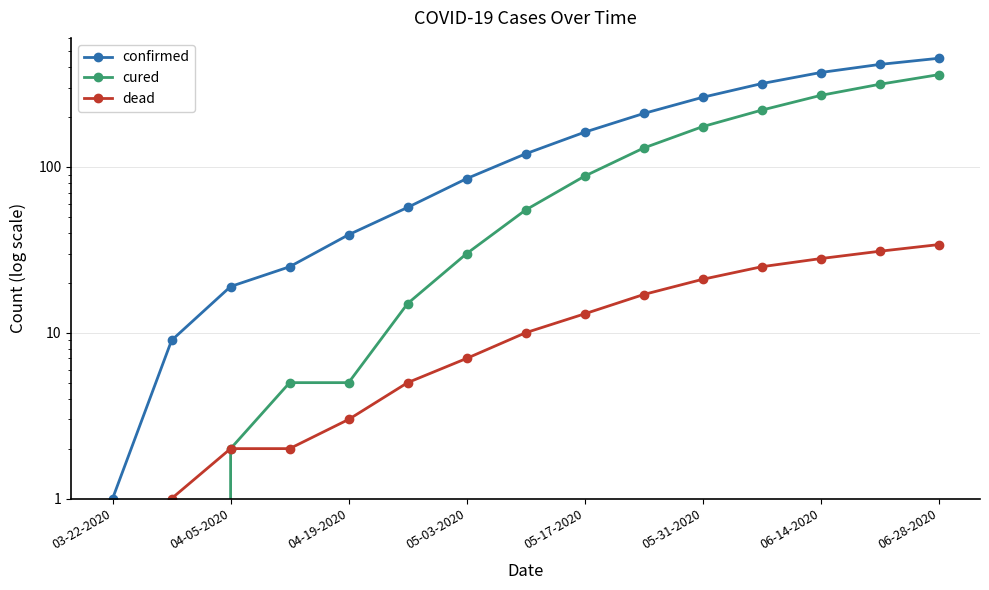

Where does the dead series first go above 10?

05-17-2020